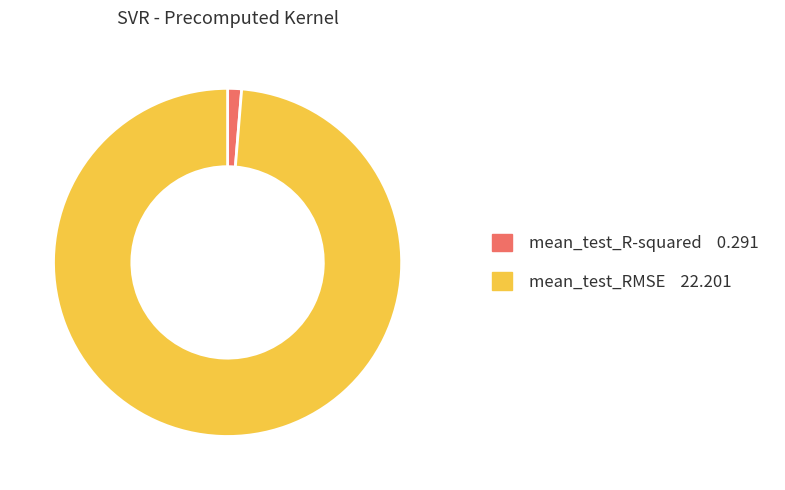

The mean_test_RMSE slice represents 99% of the pie. True or false?

True